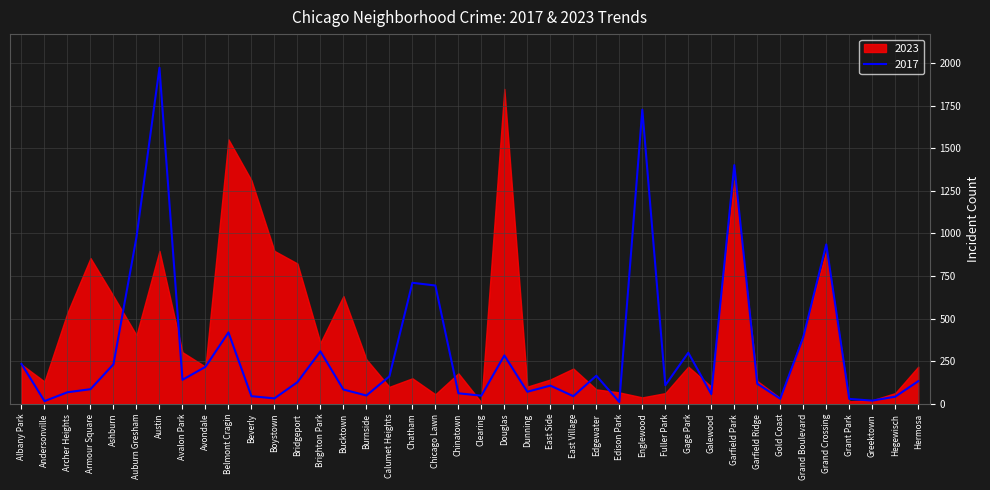

What is the value of the 33rd point from the left?

119